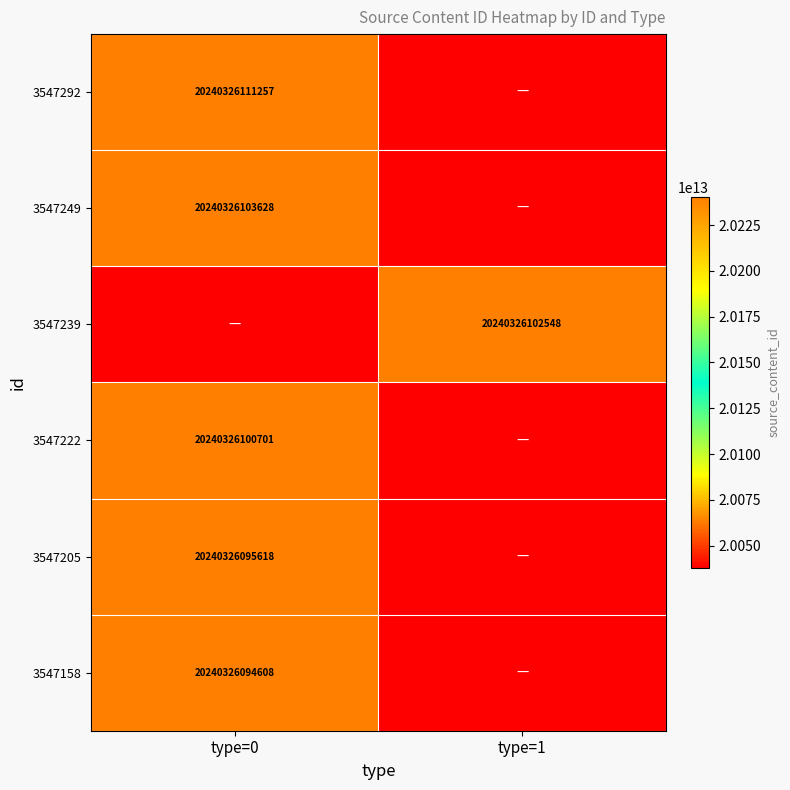

At type=1, list the series in order from largest to smallest.

3547239, 3547292, 3547249, 3547222, 3547205, 3547158